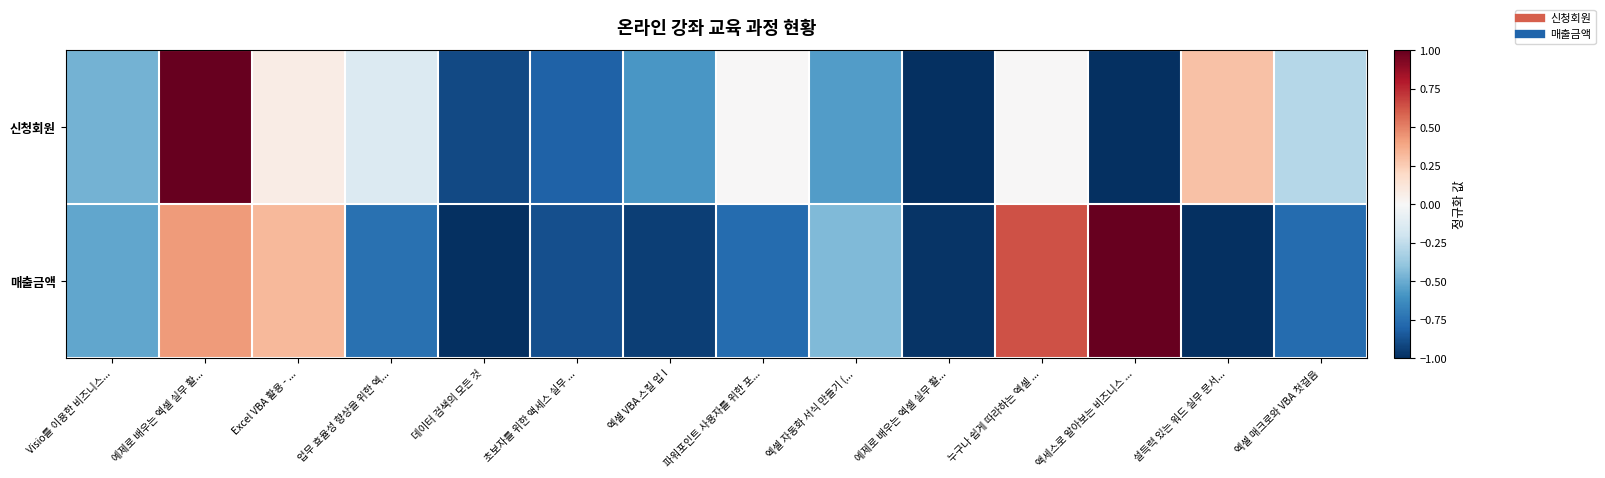

Which series changed the most between 데이터 검색의 모든 것 and 초보자를 위한 액세스 실무 ...?

매출금액